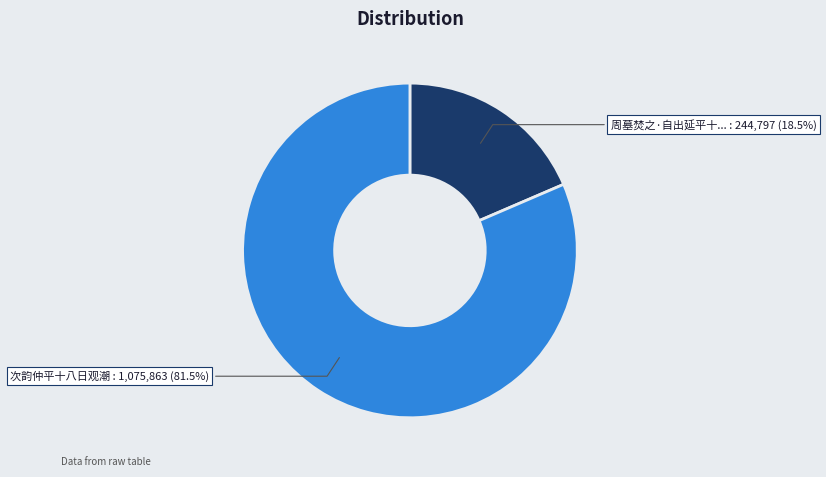

Does any single category account for the majority?

Yes